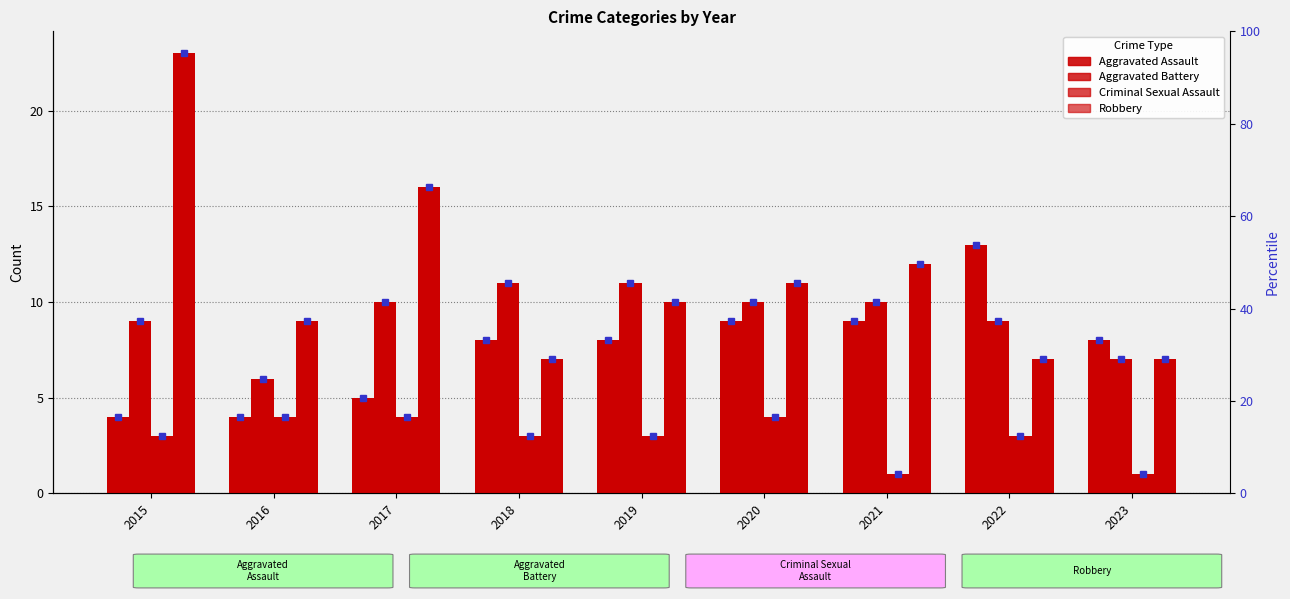

Rank the series by their average value, from lowest to highest.

Criminal Sexual Assault, Aggravated Assault, Aggravated Battery, Robbery